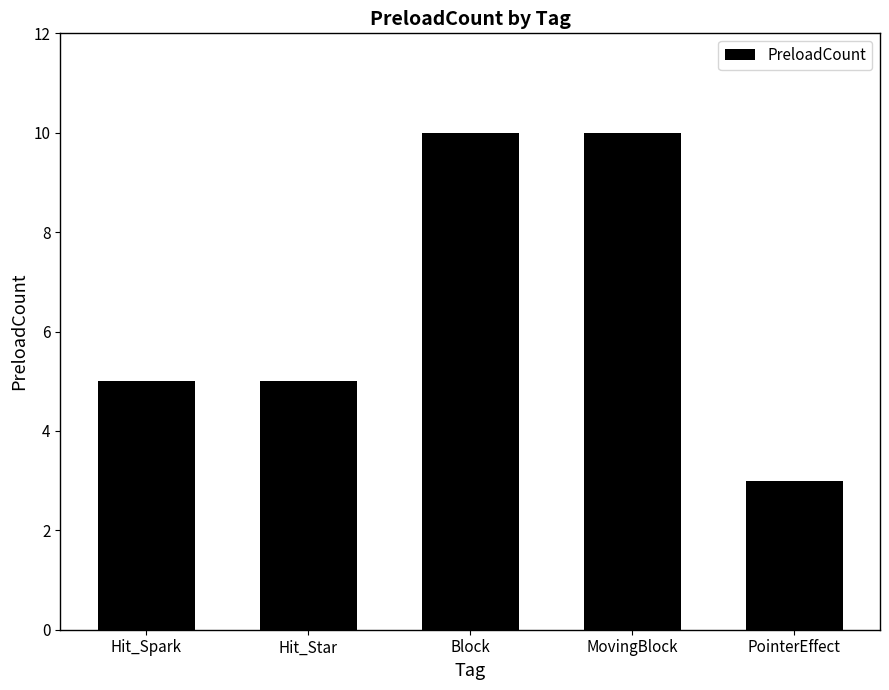

Reading left to right, extract all data points from this chart.

5	5	10	10	3